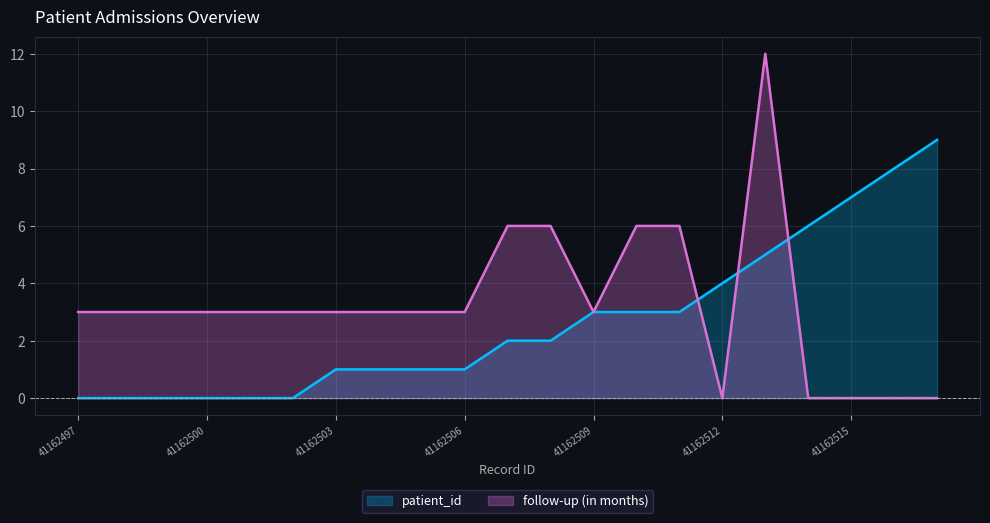

Which has a higher value, 41162501 or 41162509?

41162509